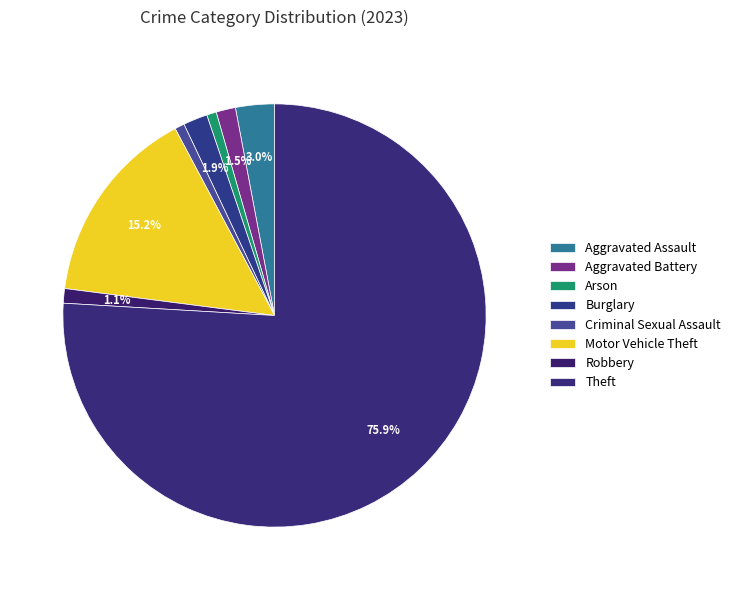

To the nearest percent, what portion does Theft represent?

76%